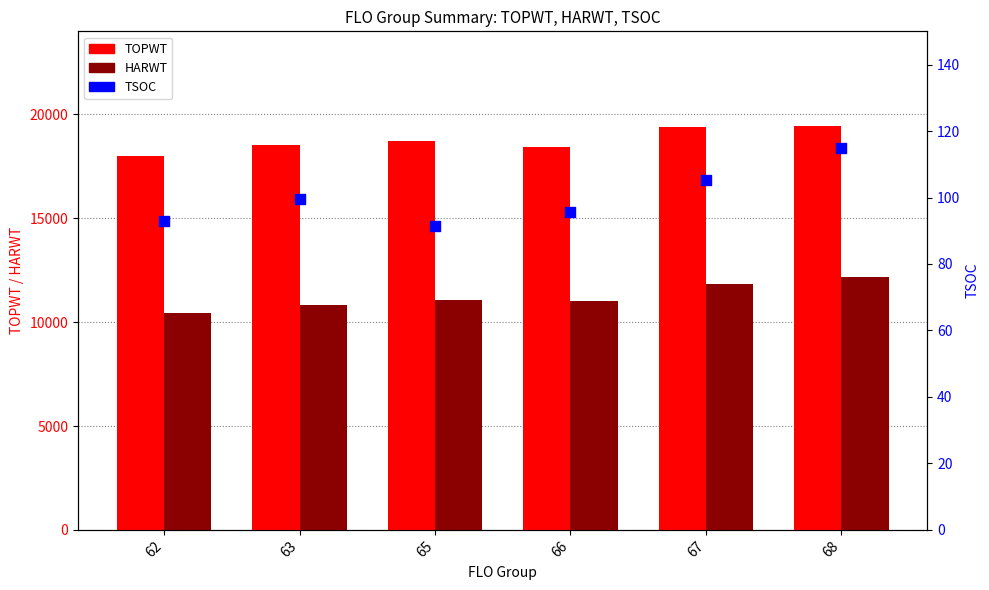

What is the total value across all series at 63?

29460.6